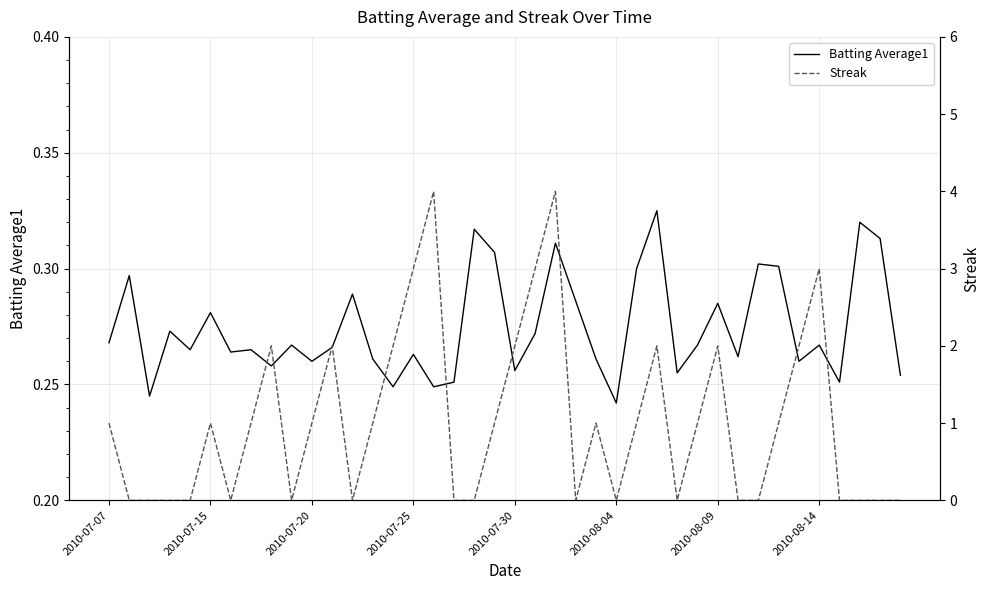

Is it true that Batting Average1 equals 0.4 at 2010-07-15?

False